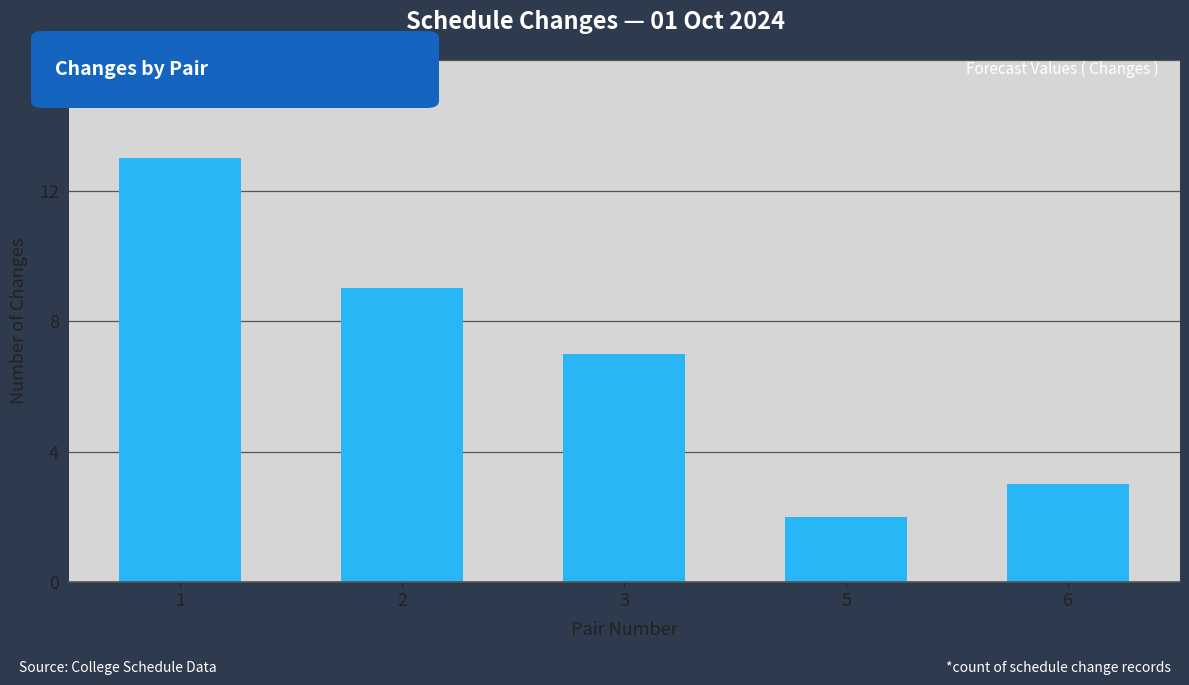

List the labels in order of value, largest first.

1, 2, 3, 6, 5